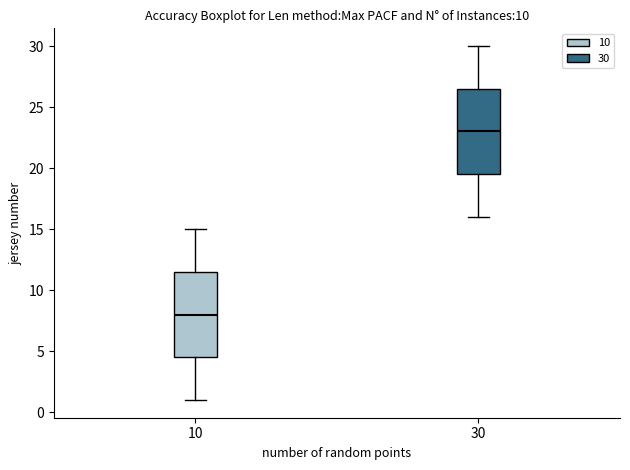

Reading left to right, read every box against the y-axis: the position of its median line, the range the box covers, and the ends of its whiskers. The values are not printed on the chart, so give them approximately, as read against the axis.

10: median 8.0, box 4.5 to 11.5, whiskers 1.0 to 15.0
30: median 23.0, box 19.5 to 26.5, whiskers 16.0 to 30.0